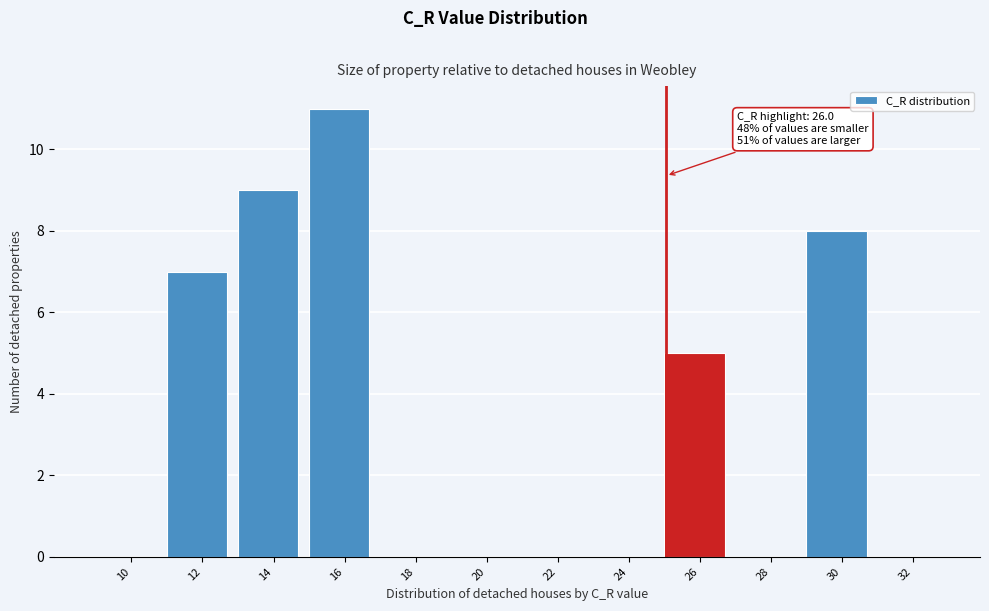

Reading left to right, transcribe all the data shown in this chart.

10=0	12=7	14=9	16=11	18=0	20=0	22=0	24=0	26=5	28=0	30=8	32=0